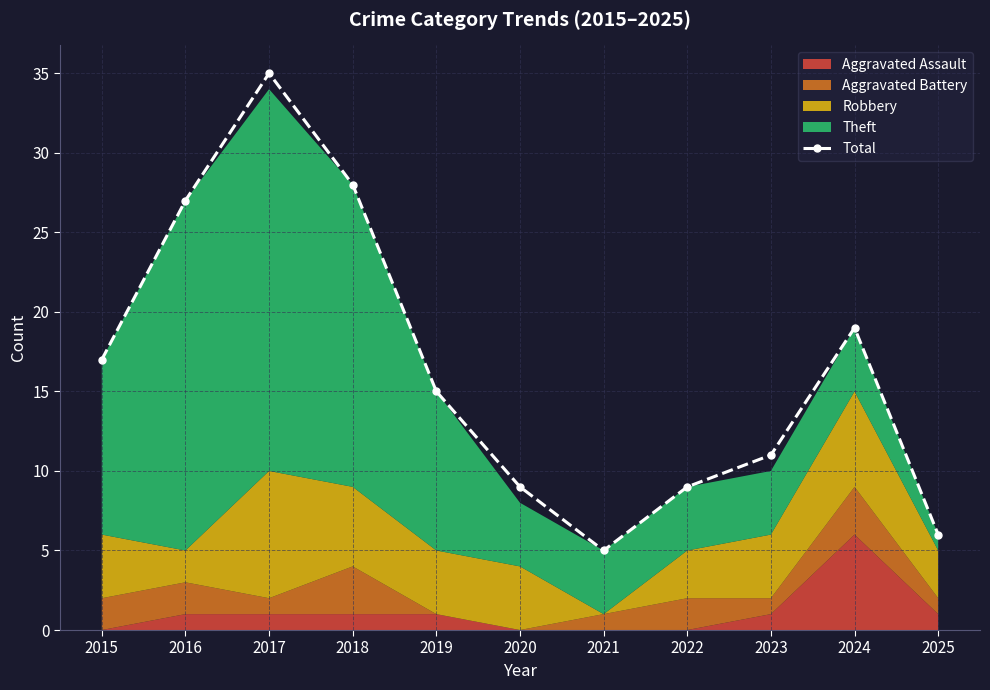

At which category does the data reach its first local valley?

2021